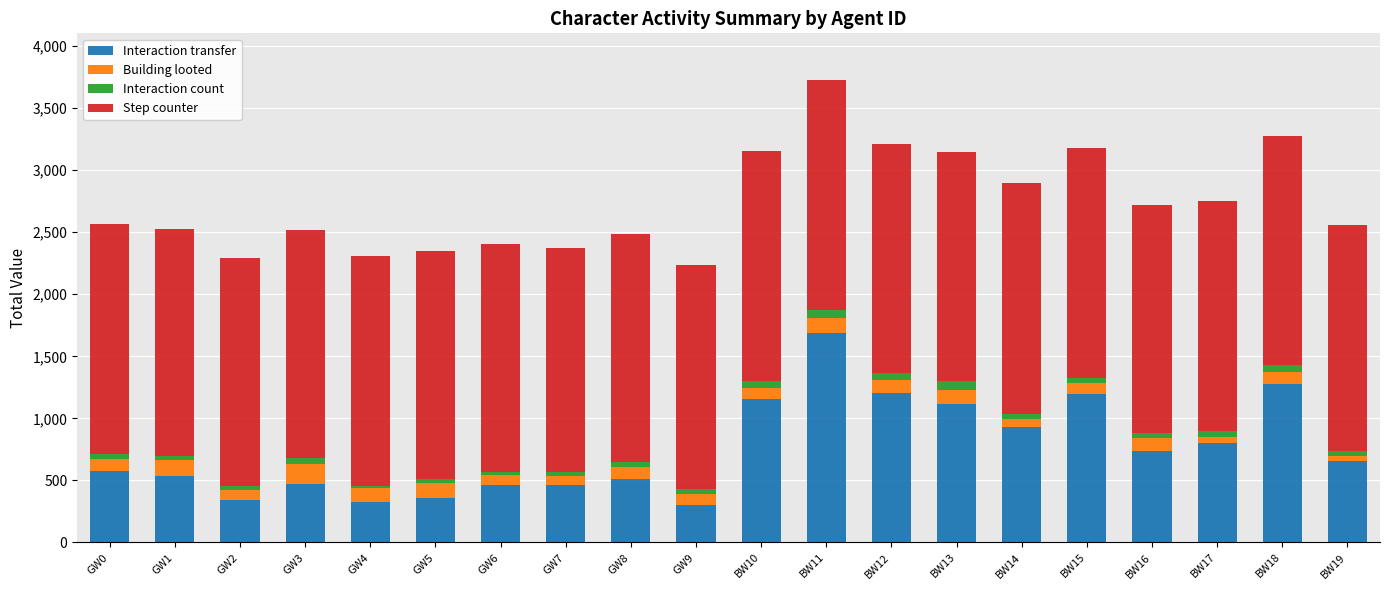

How many bars are there in total?

20